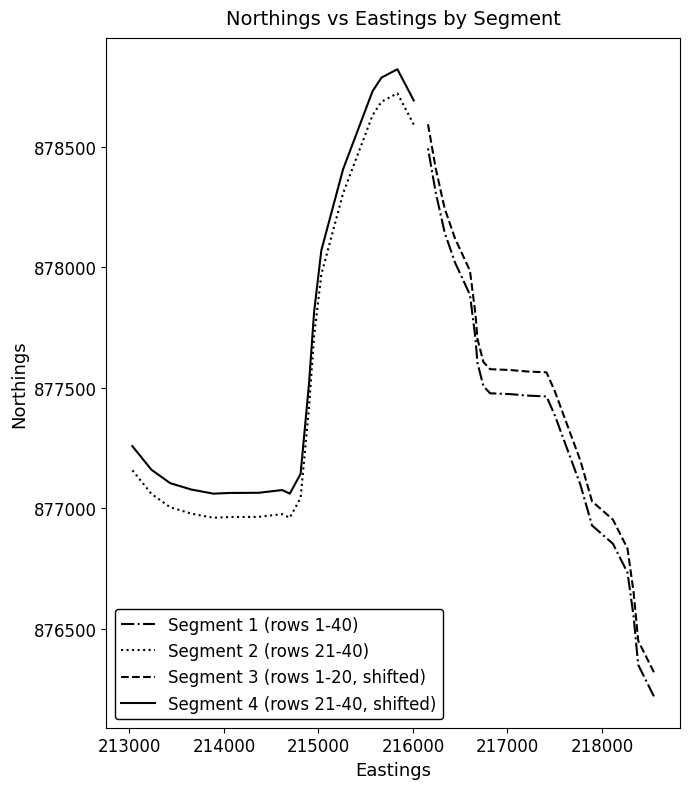

What position from the right is 215000?

17